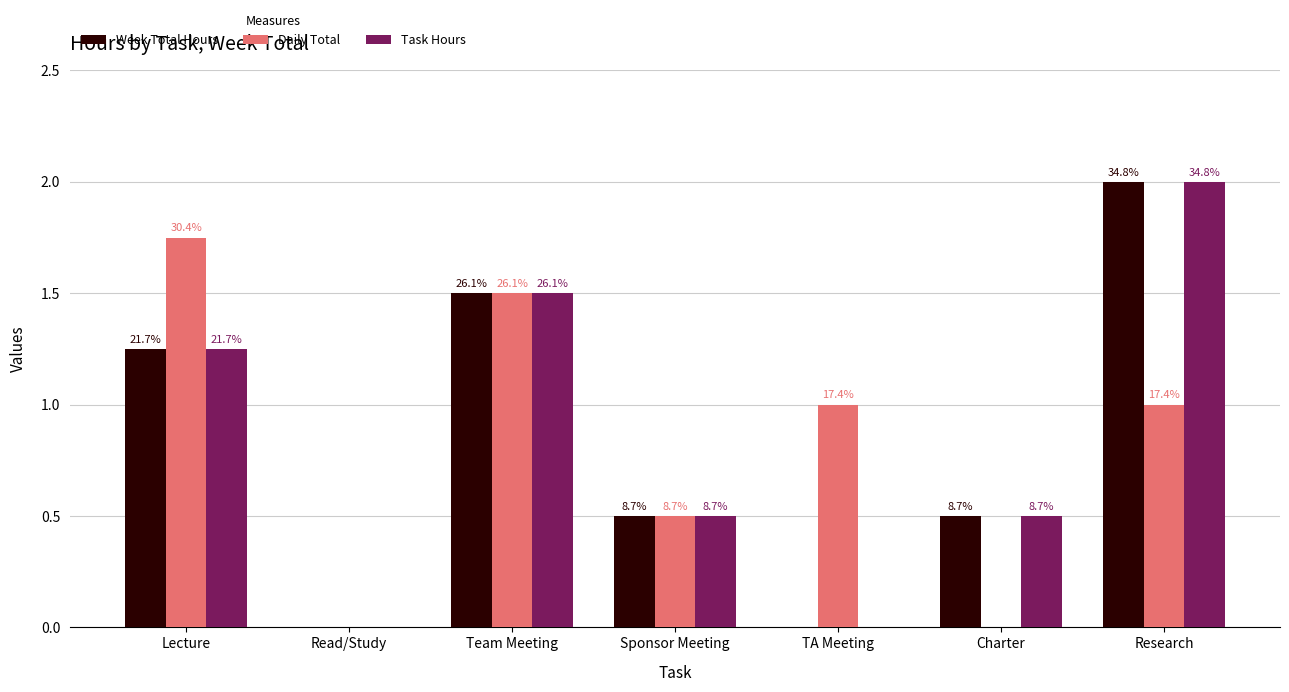

What is the maximum value shown in the chart?

2.0